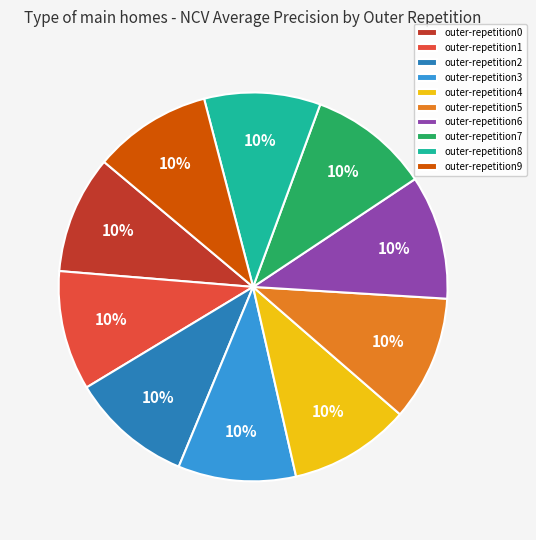

Combined, do outer-repetition5 and outer-repetition2 account for over 50%?

No